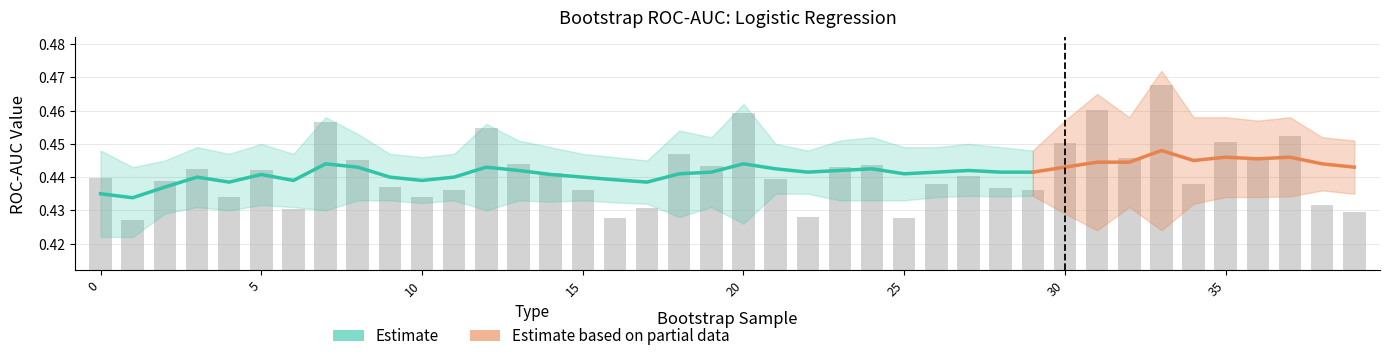

Read the value at 29.

0.4